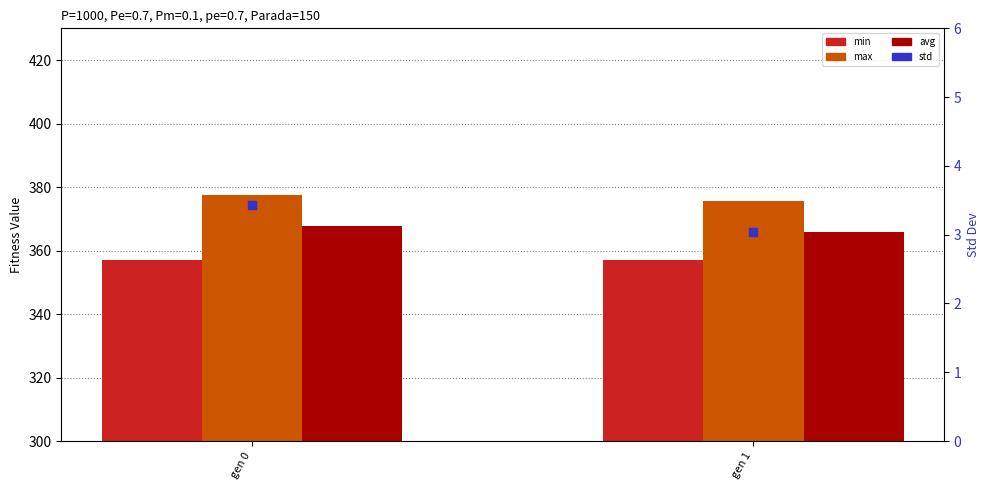

Which series contains the lowest Y value?

std